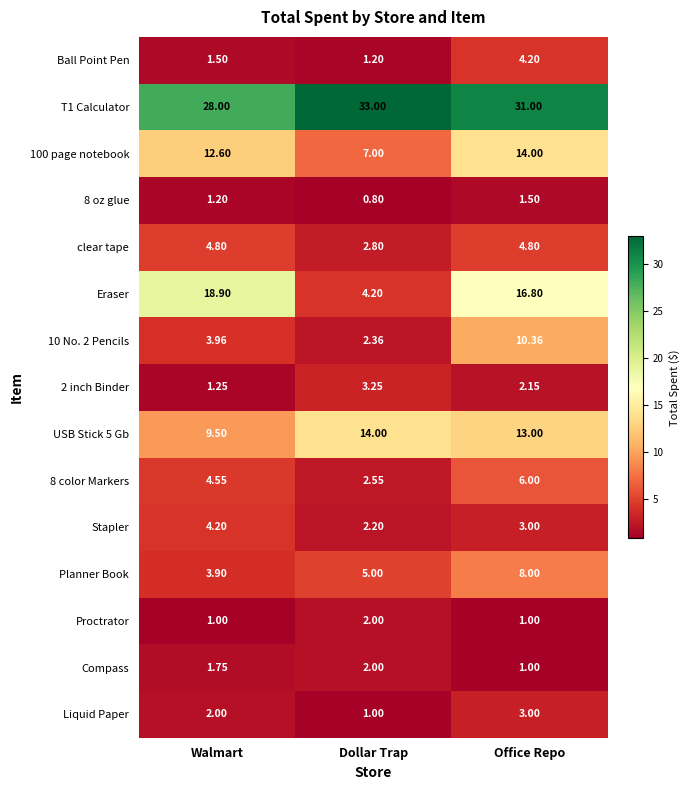

Which category has the lowest value across all series?

Dollar Trap